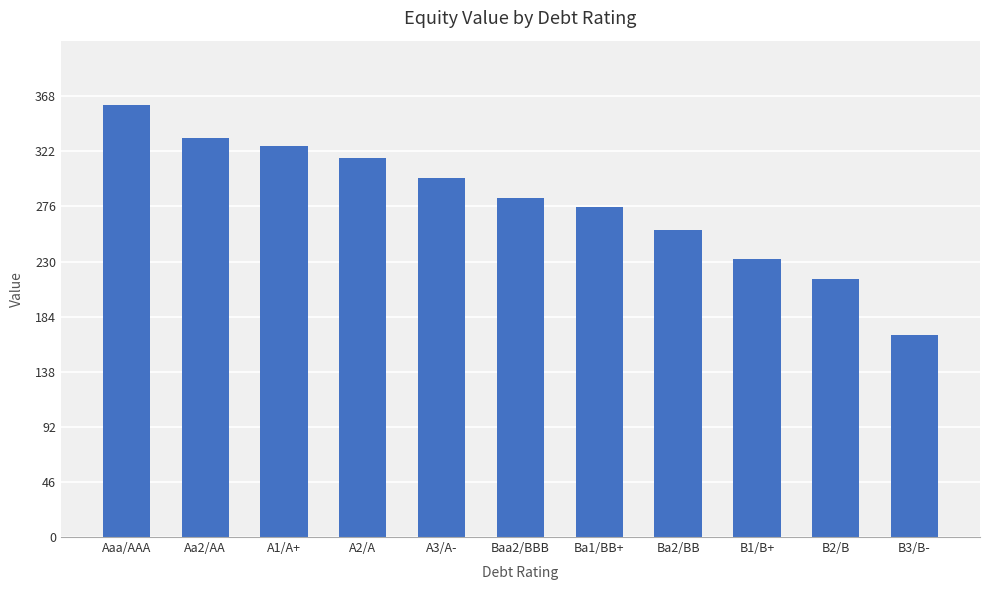

Is it true that the value at Baa2/BBB is 283.2?

True